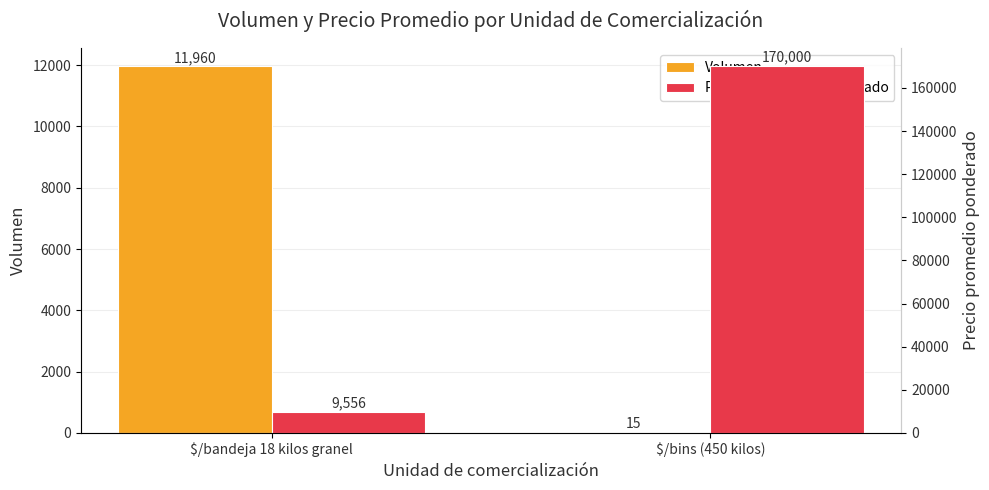

Where is Volumen nearest to the value 5987?

$/bins (450 kilos)